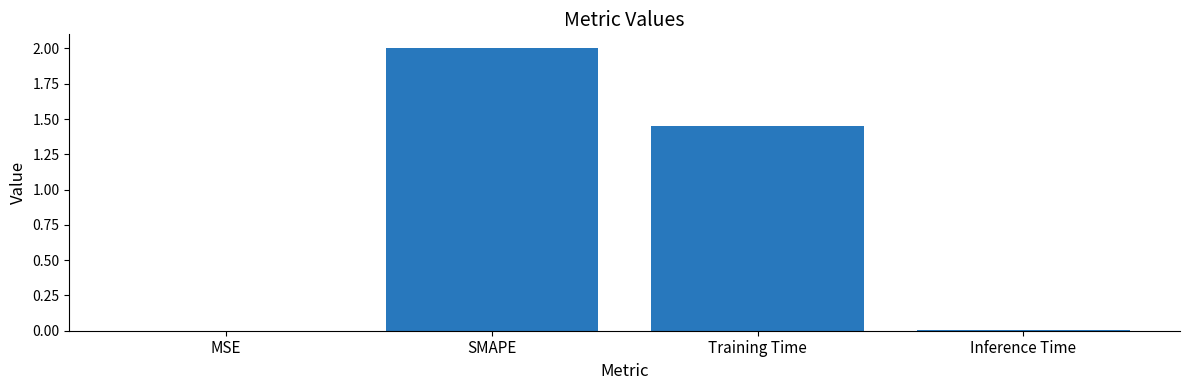

What is the greatest value displayed?

2.0